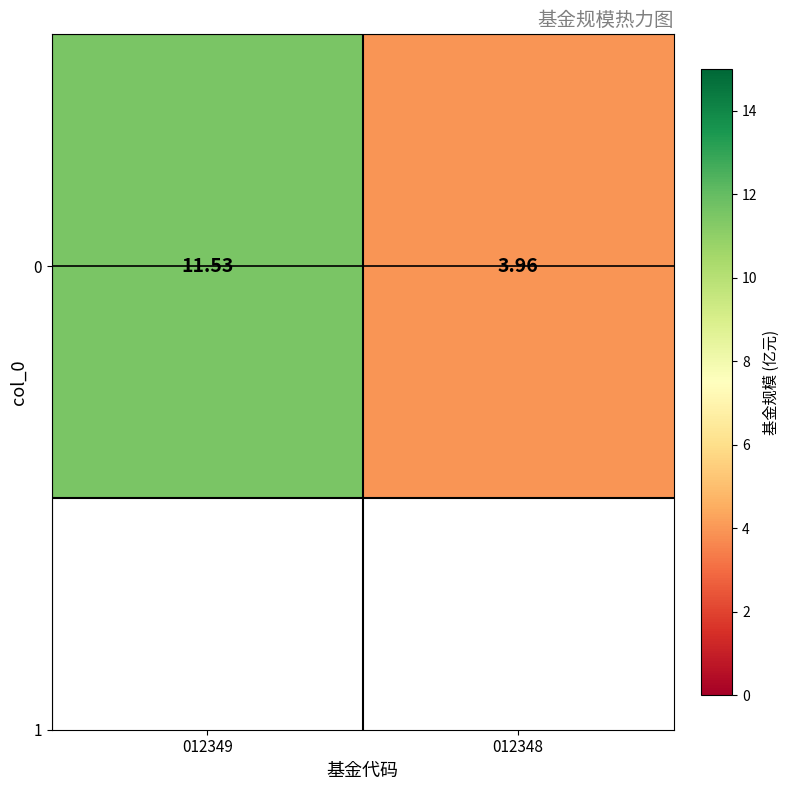

Which category has the highest value across all series?

012349